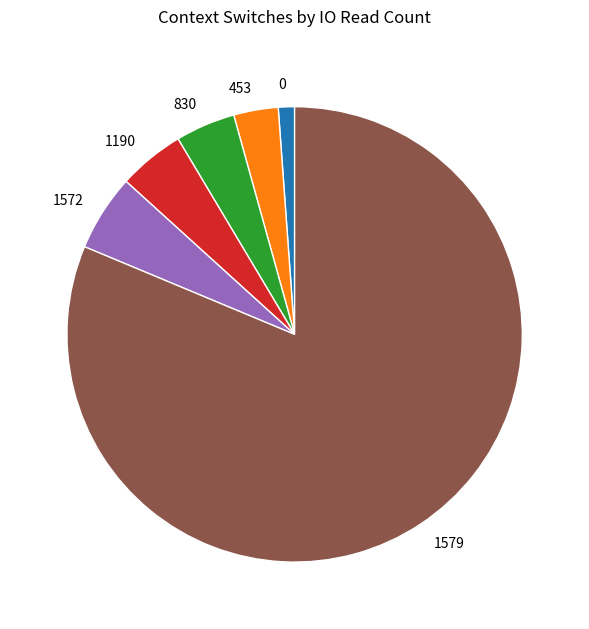

Do 830 and 1572 together represent more than half of the pie?

No